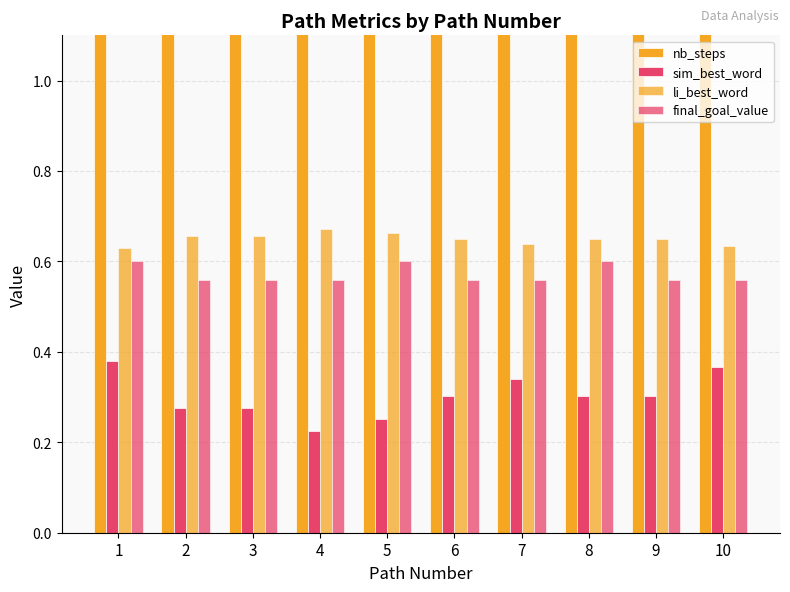

What is the sum of all li_best_word values?

6.5